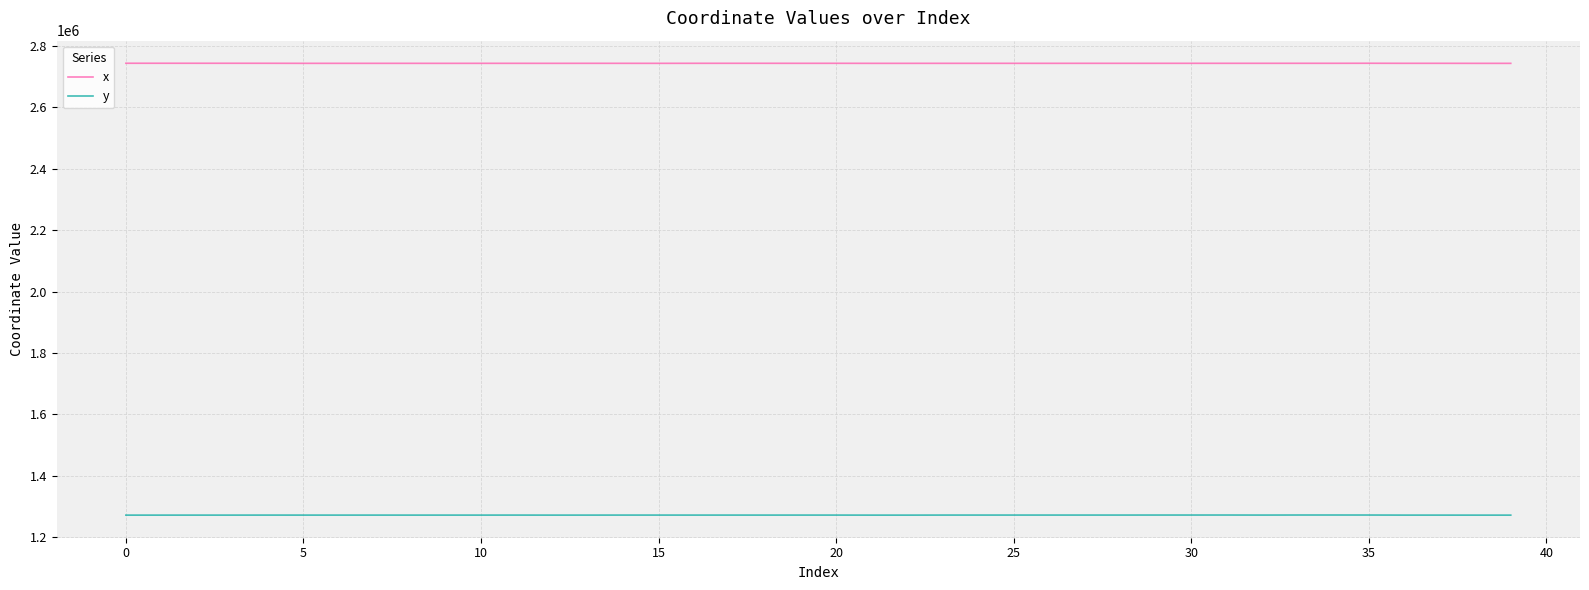

At how many categories does at least one series exceed 1339289?

40